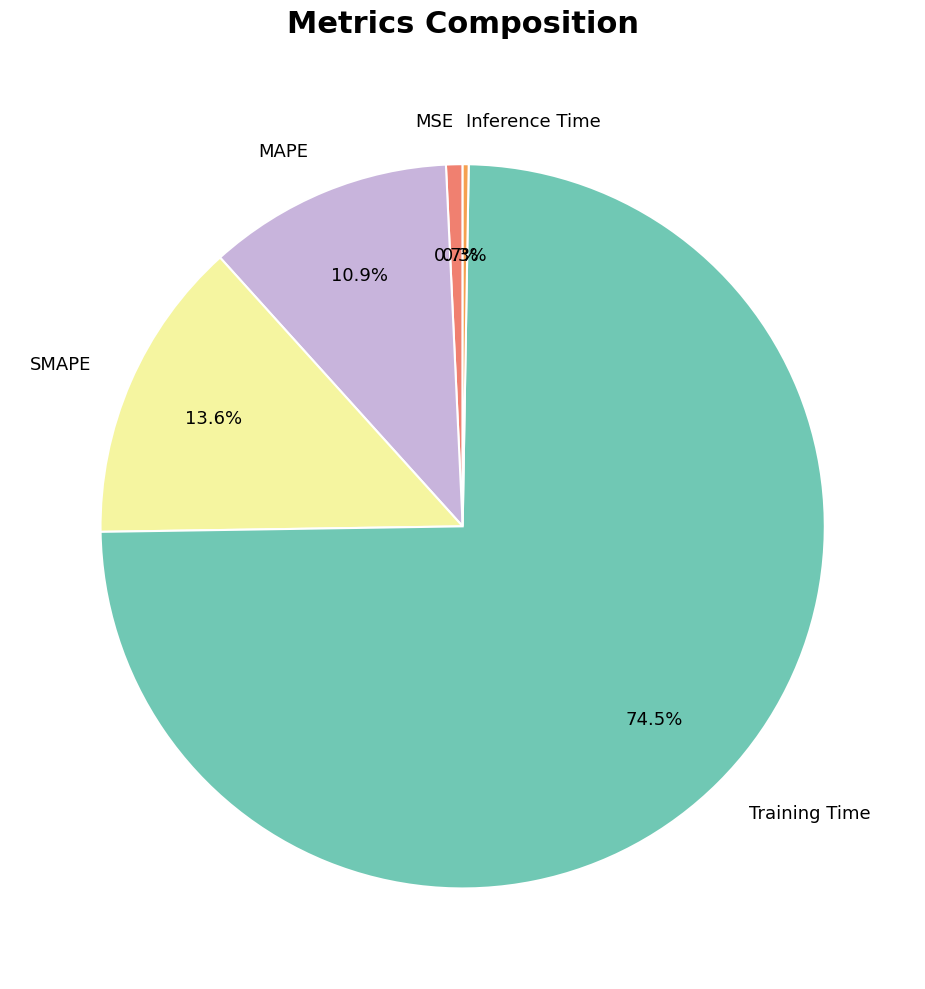

What percentage do MAPE and SMAPE together represent?

24.5%